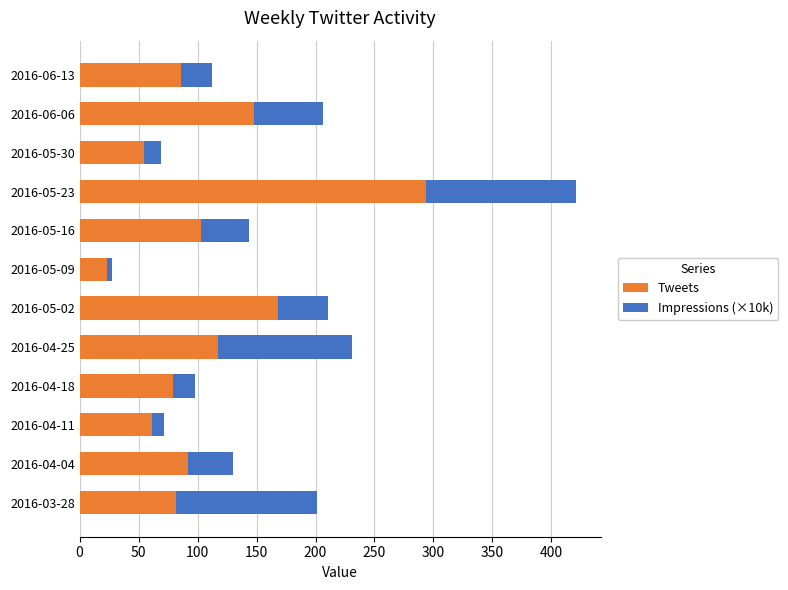

Read the Tweets value at 2016-05-02.

168.0